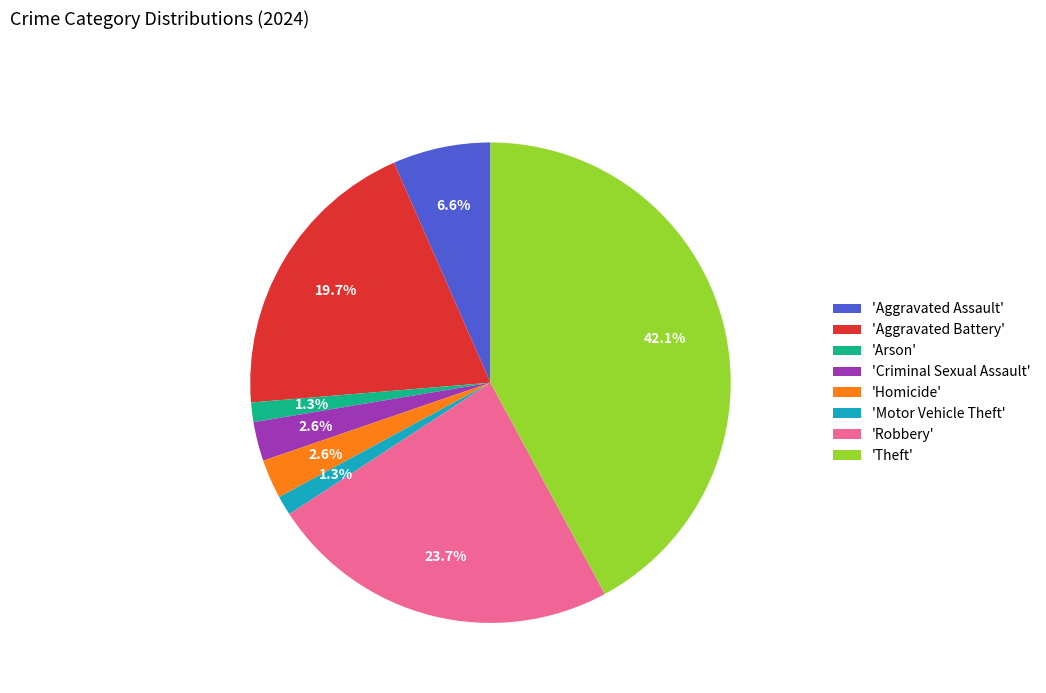

How many slices are in this pie chart?

8